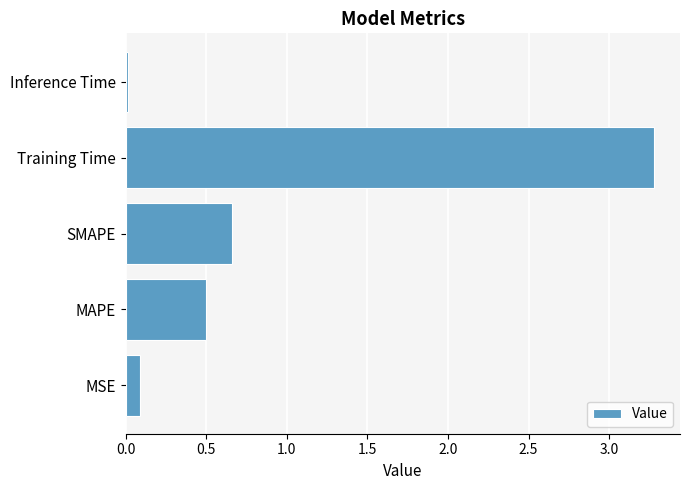

Rank the categories by value from highest to lowest.

Training Time, SMAPE, MAPE, MSE, Inference Time